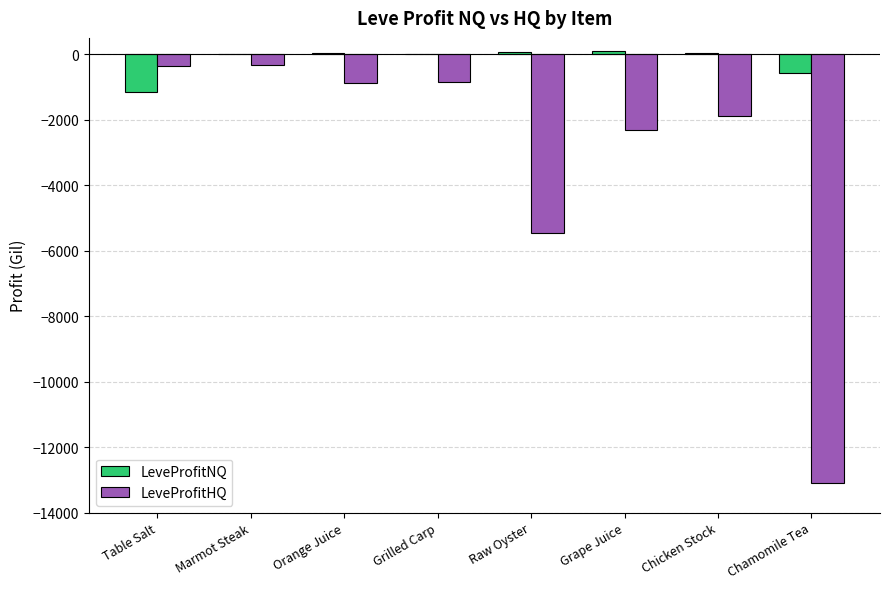

What is the average value of the LeveProfitHQ series?

-3142.0